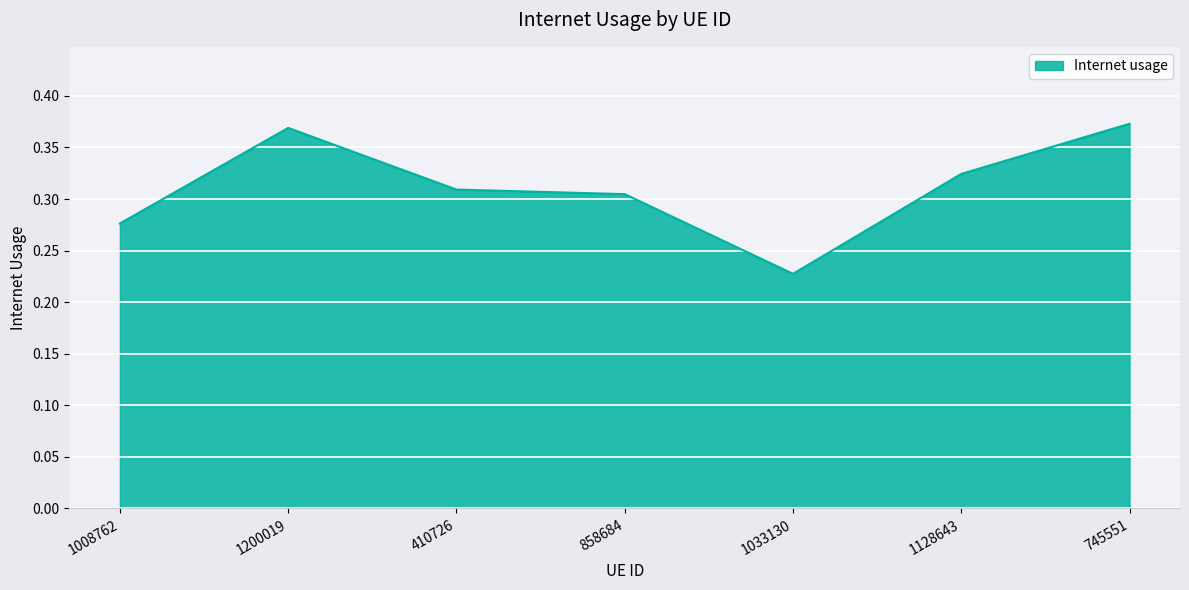

At which category does the data reach its first local valley?

1033130